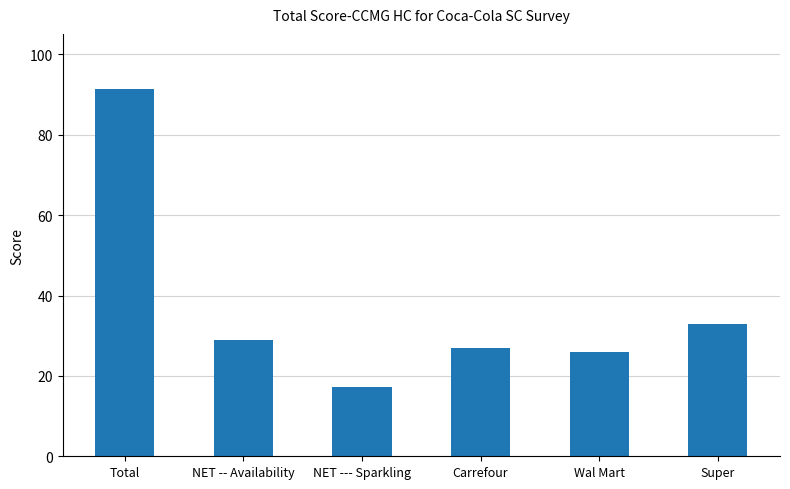

What is the sum of all values?

223.3